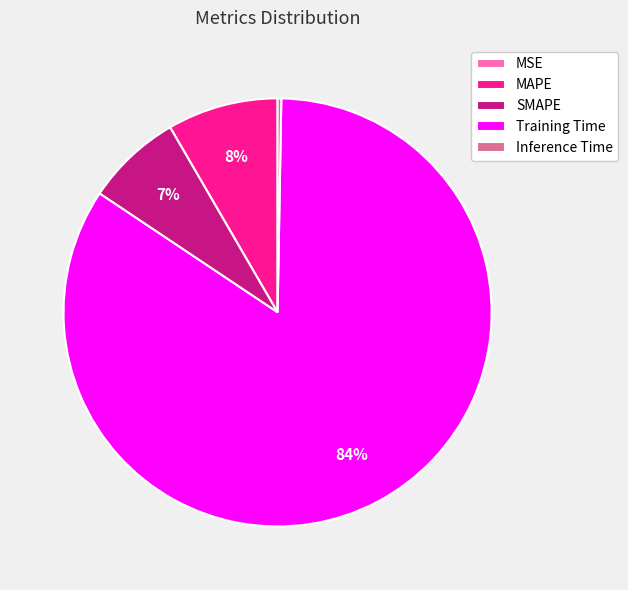

Does any single category account for the majority?

Yes